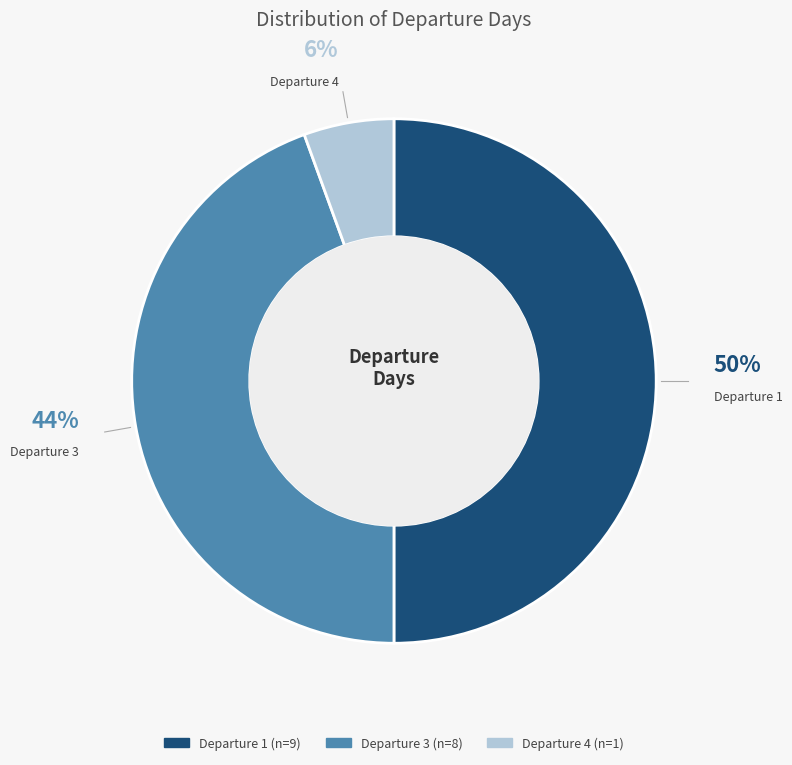

Does Departure 3 account for over 50% of the chart?

No